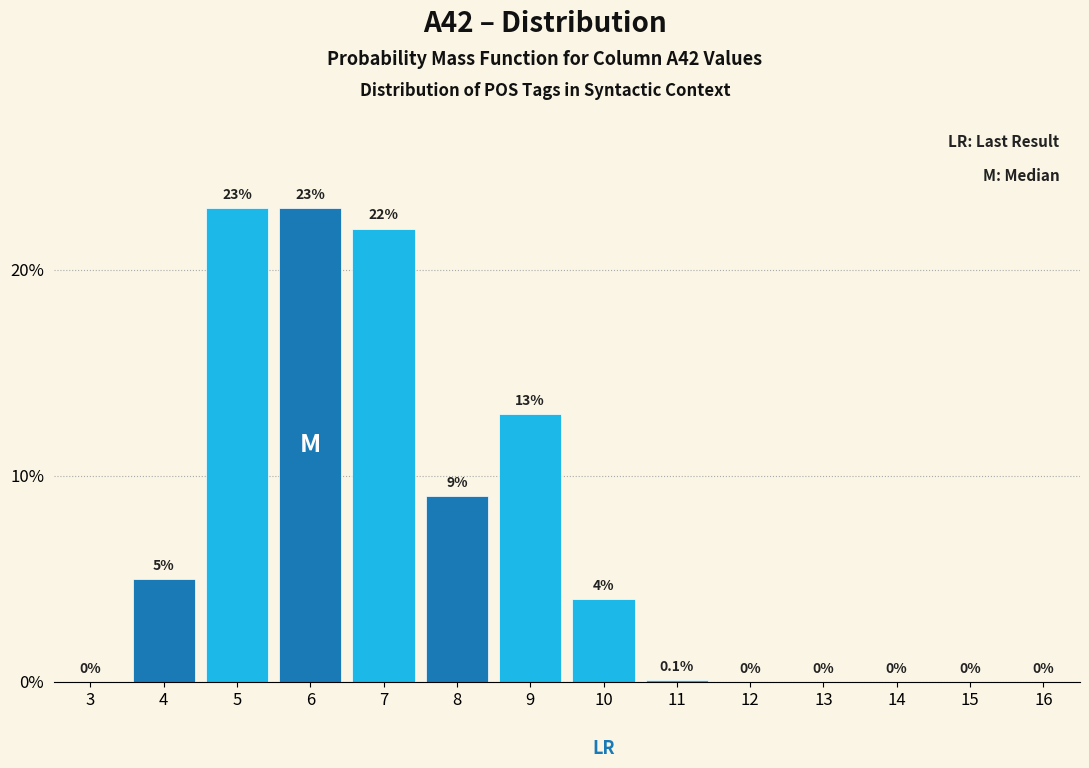

Reading left to right, transcribe all the data shown in this chart.

3=0.0	4=5.0	5=23.0	6=23.0	7=22.0	8=9.0	9=13.0	10=4.0	11=0.1	12=0.0	13=0.0	14=0.0	15=0.0	16=0.0